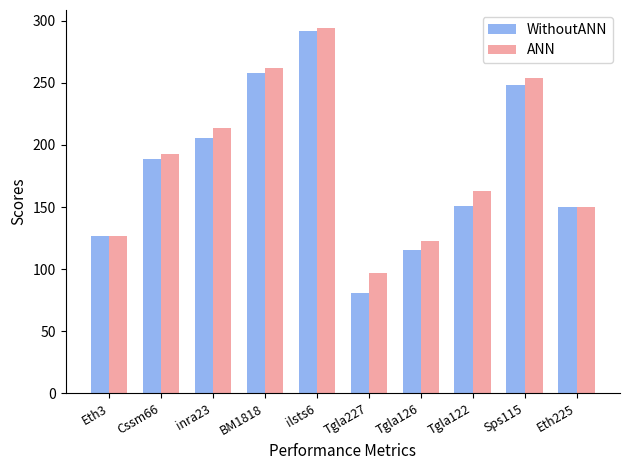

At how many categories does at least one series exceed 219?

3